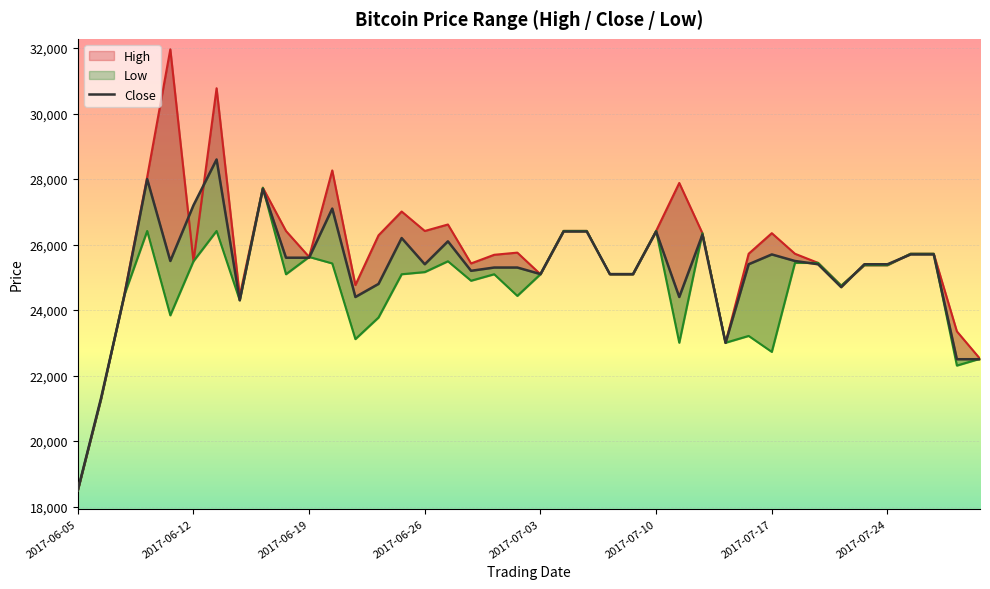

How many data points does each series have?

40